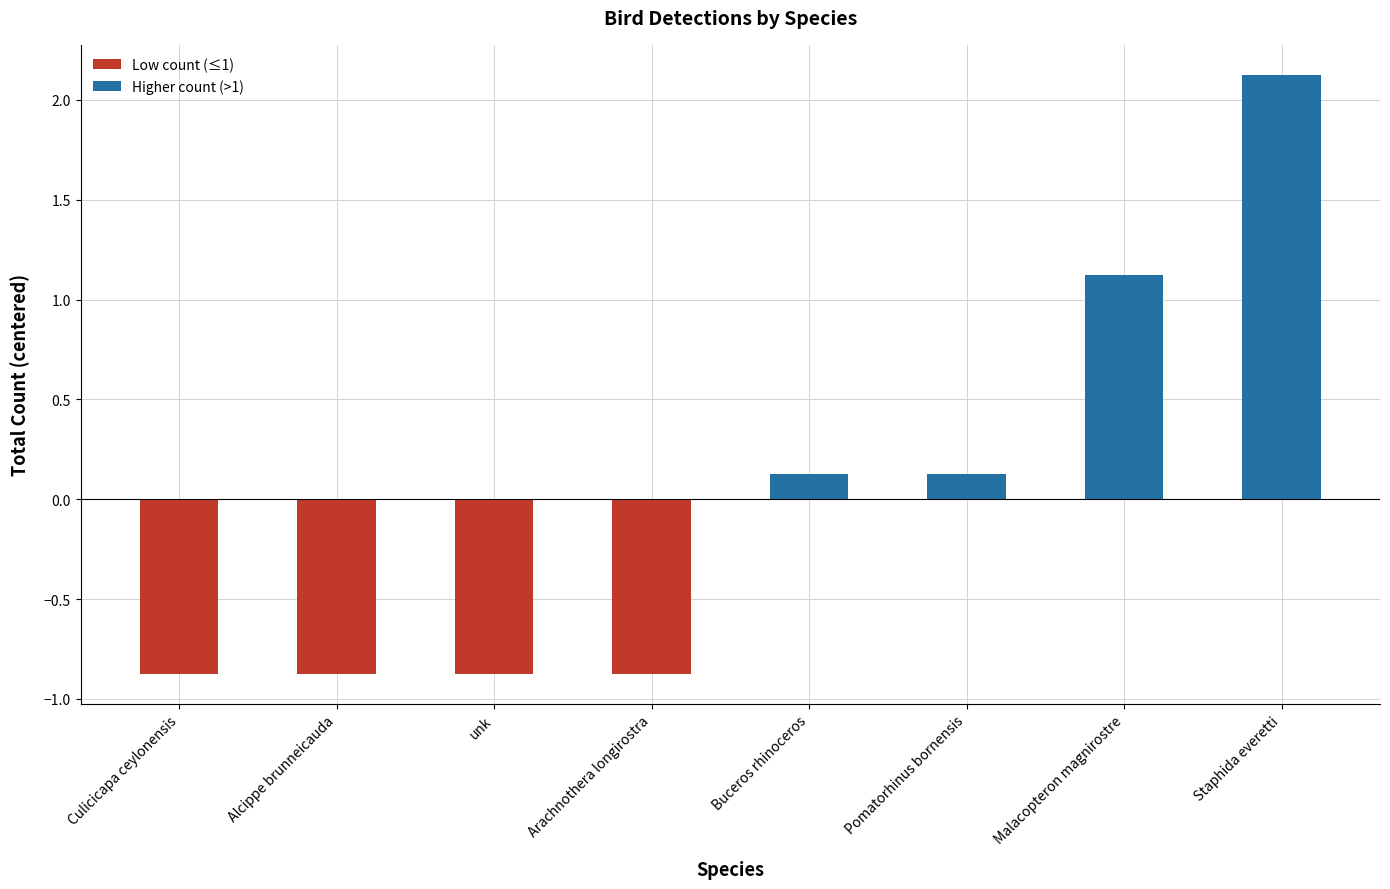

Reading right to left, list all the values displayed in this chart.

Low count (≤1): -0.9	-0.9	-0.9	-0.9
Higher count (>1): 2.1	1.1	0.1	0.1